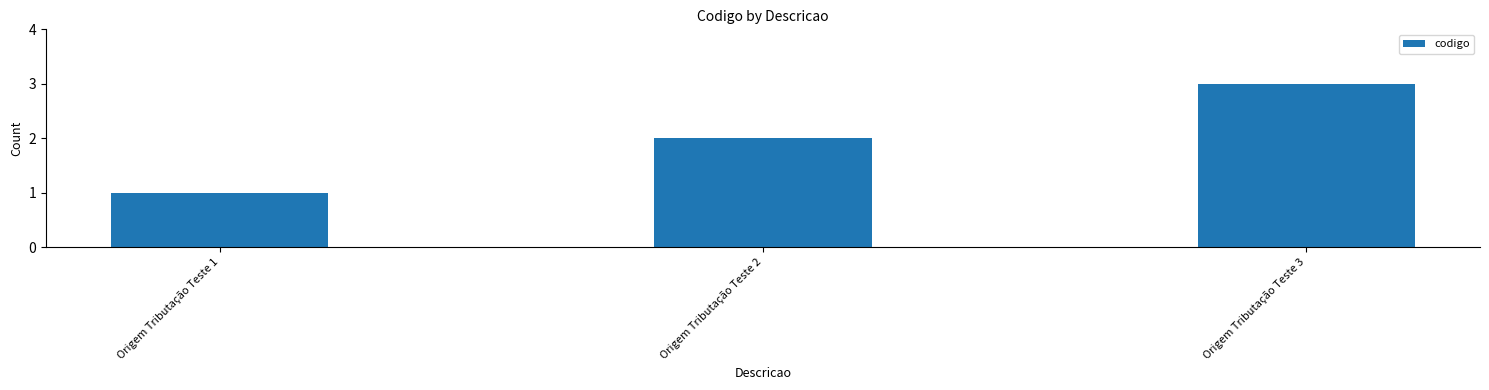

How many data points does each series have?

3